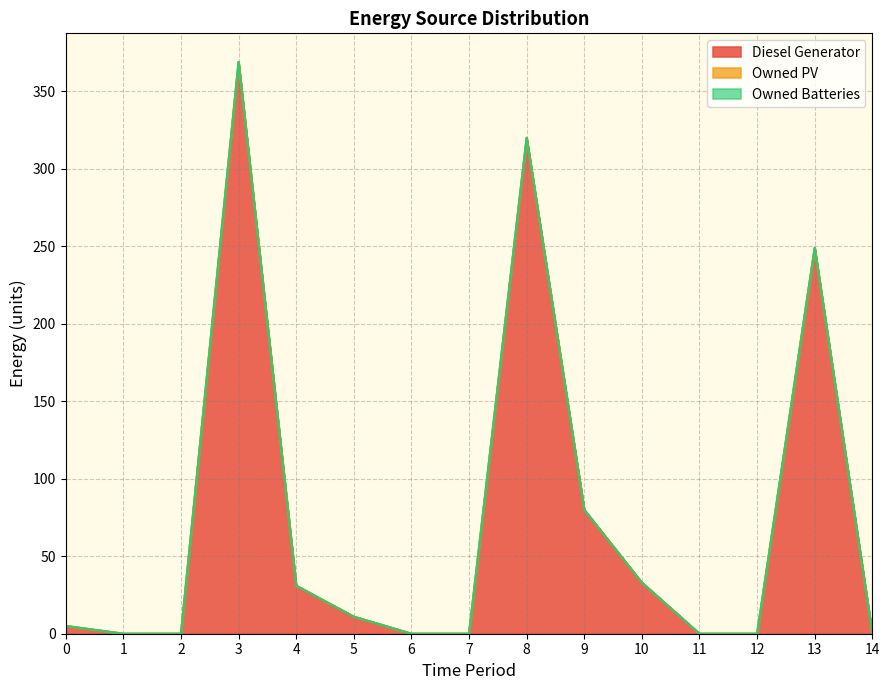

True or false: Owned Batteries and Diesel Generator cross at least once.

False